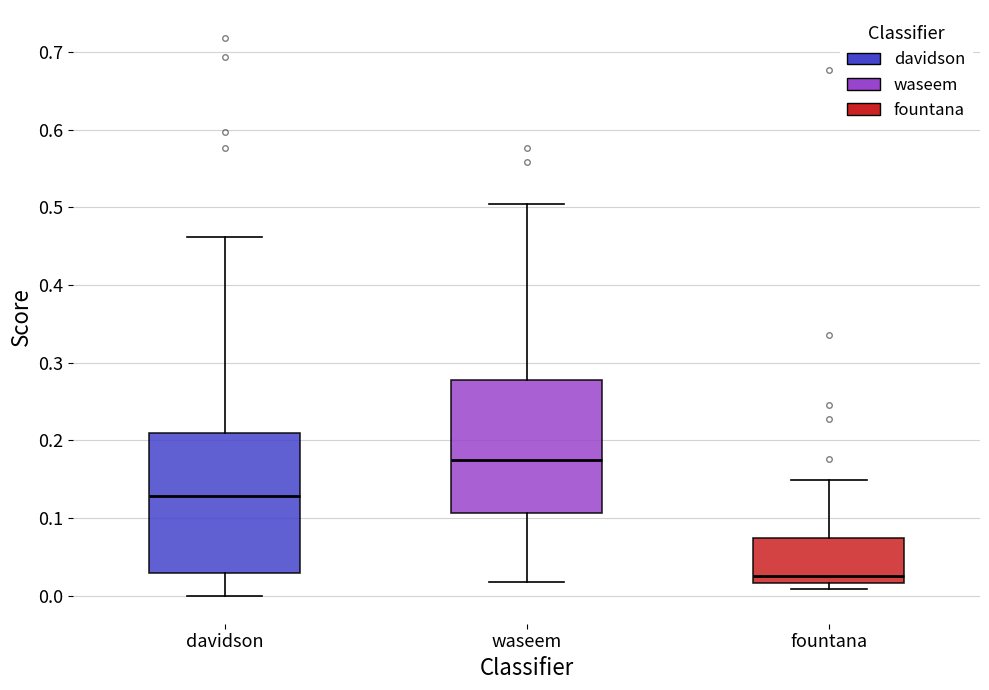

Reading left to right, transcribe this box plot: for each box, give where its median line is, the range the box spans, and where its two whiskers end, as read against the y-axis. The values are not printed on the chart, so give them approximately, as read against the axis.

davidson: median 0.13, box 0.03 to 0.21, whiskers 0.00 to 0.46
waseem: median 0.17, box 0.11 to 0.28, whiskers 0.02 to 0.50
fountana: median 0.03, box 0.02 to 0.07, whiskers 0.01 to 0.15